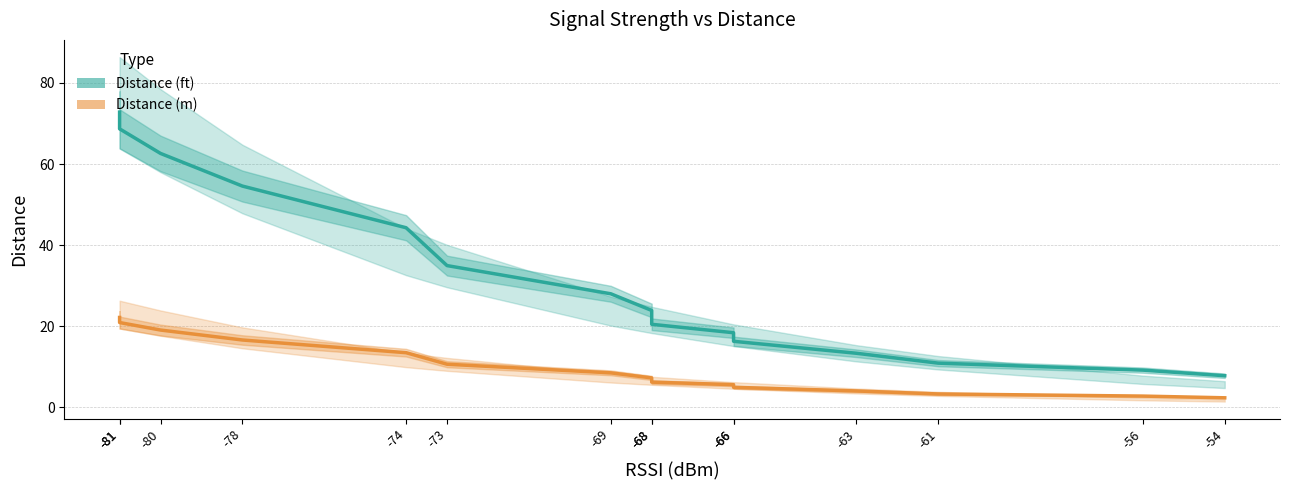

What is the sum of the Distance (m) values at -78 and -54?

19.0